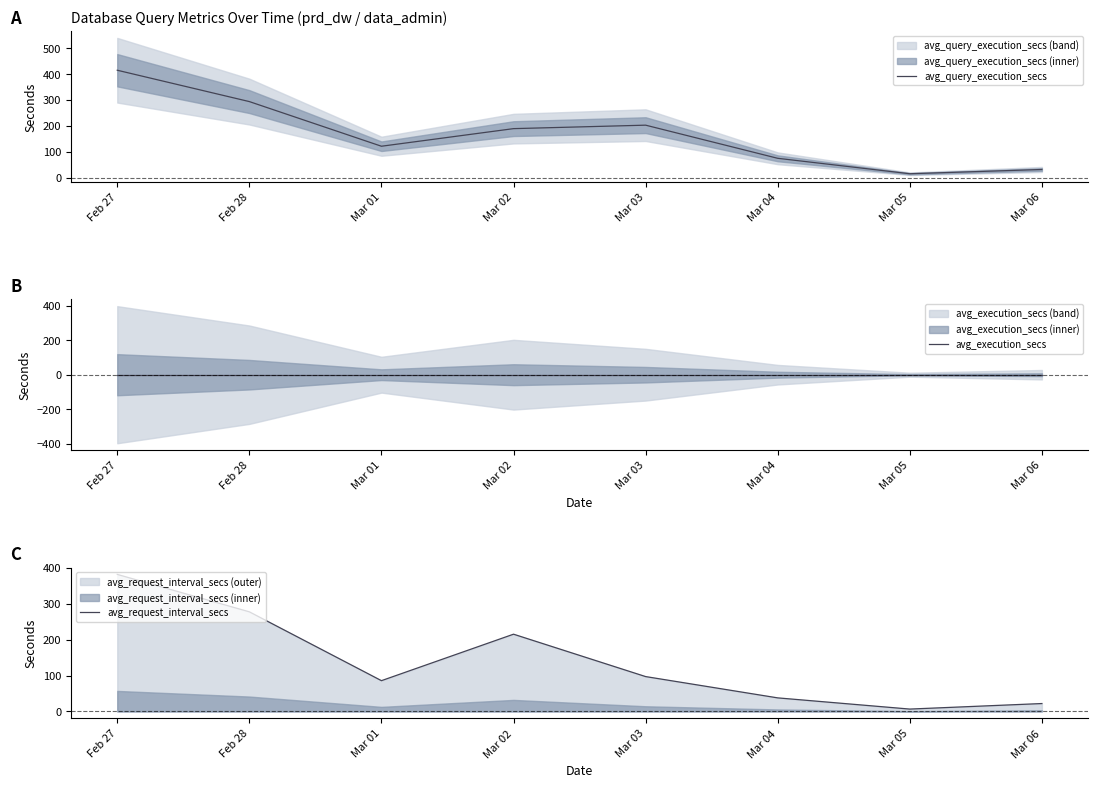

How many data points in avg_query_execution_secs are above 189?

4